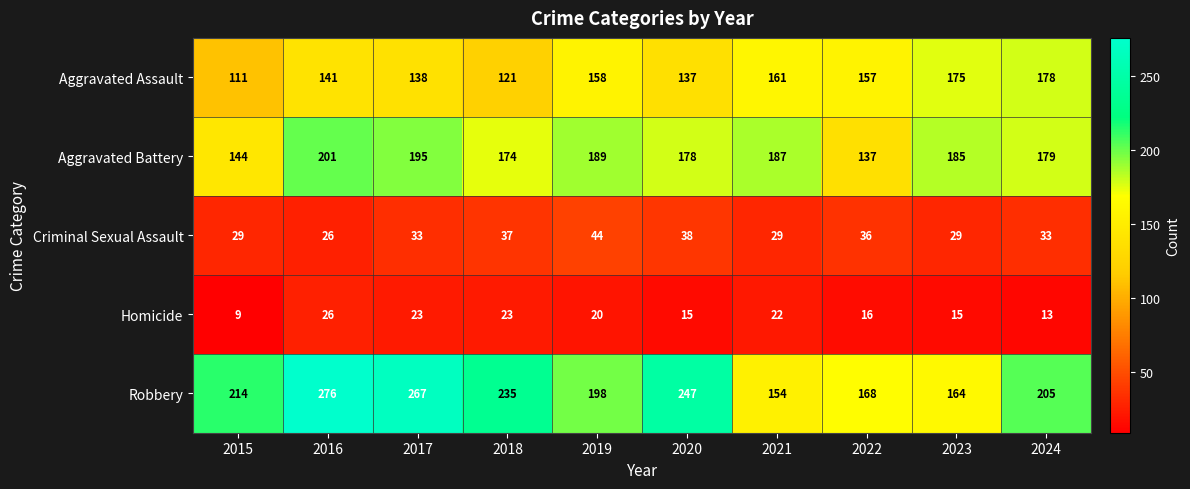

What value does the Criminal Sexual Assault series have at 2016?

26